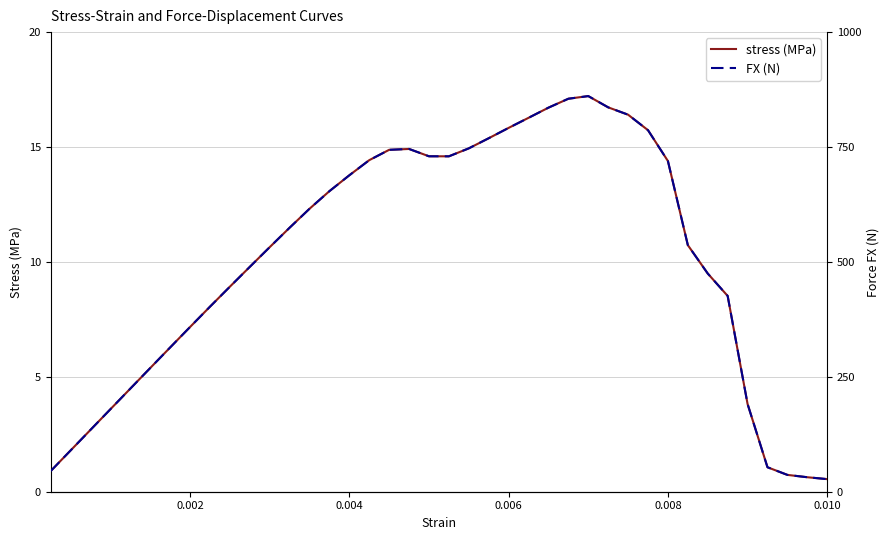

The stress (MPa) series shows 2.0 at 8. True or false?

False